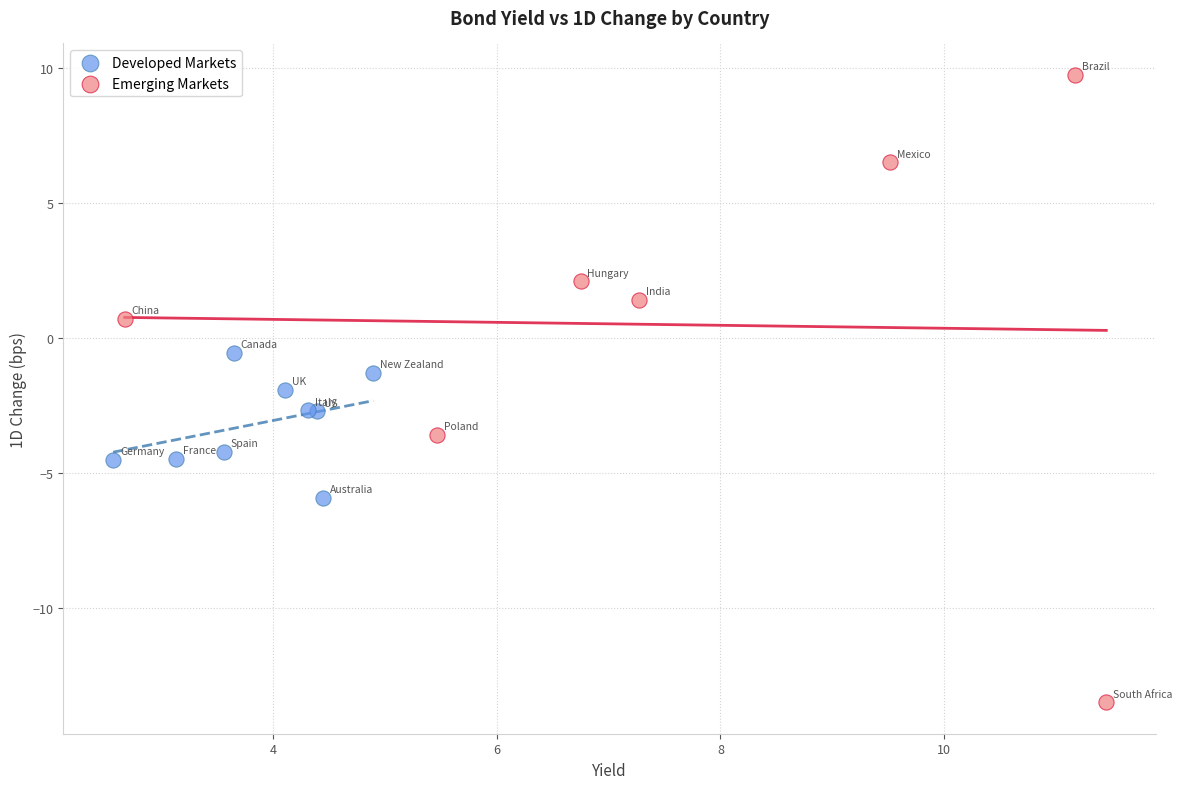

What are all the series names shown in the legend?

Developed Markets, Emerging Markets